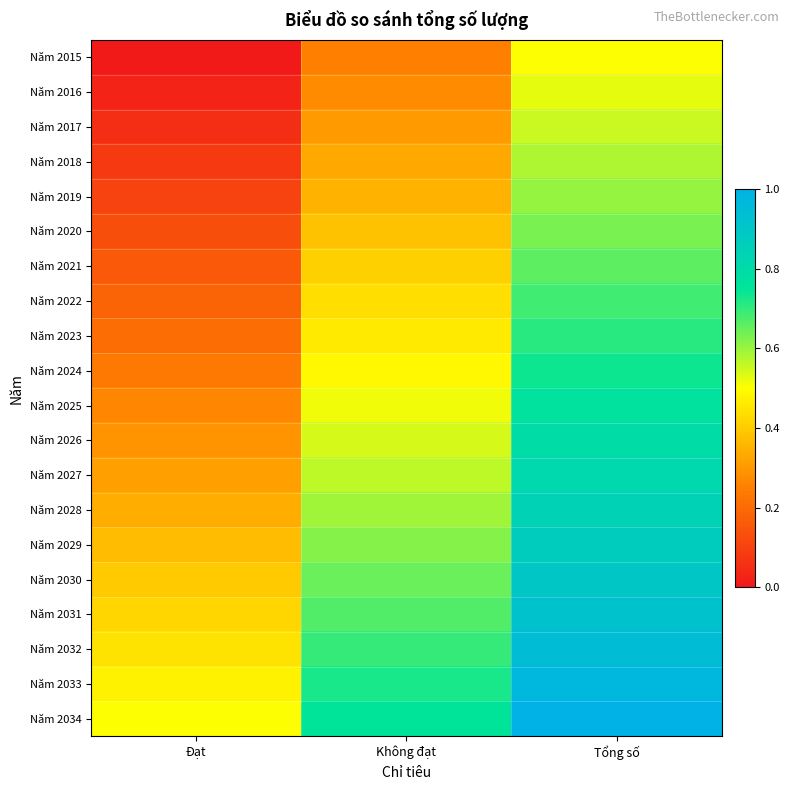

Which label corresponds to the smallest value in the chart?

Đạt